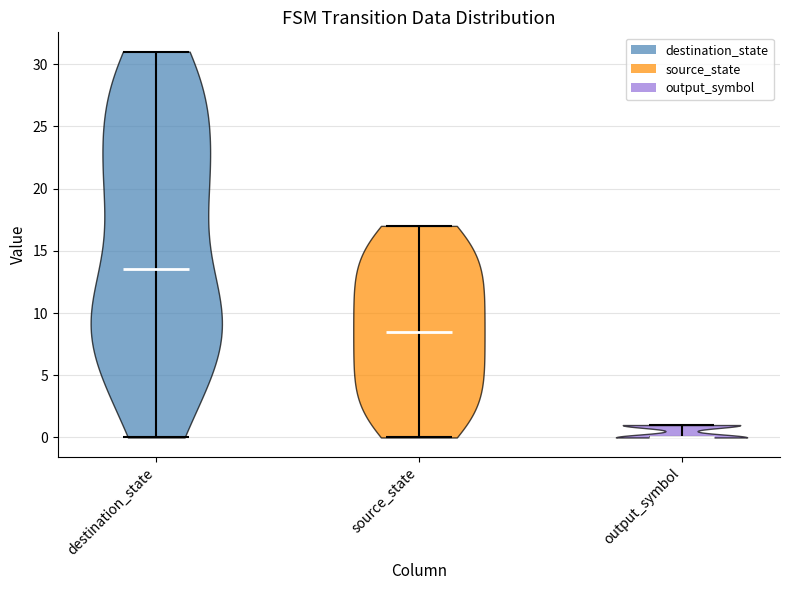

What is the highest point the violin for source_state reaches on the y-axis? The values are not printed on the chart, so give them approximately, as read against the axis.

17.0